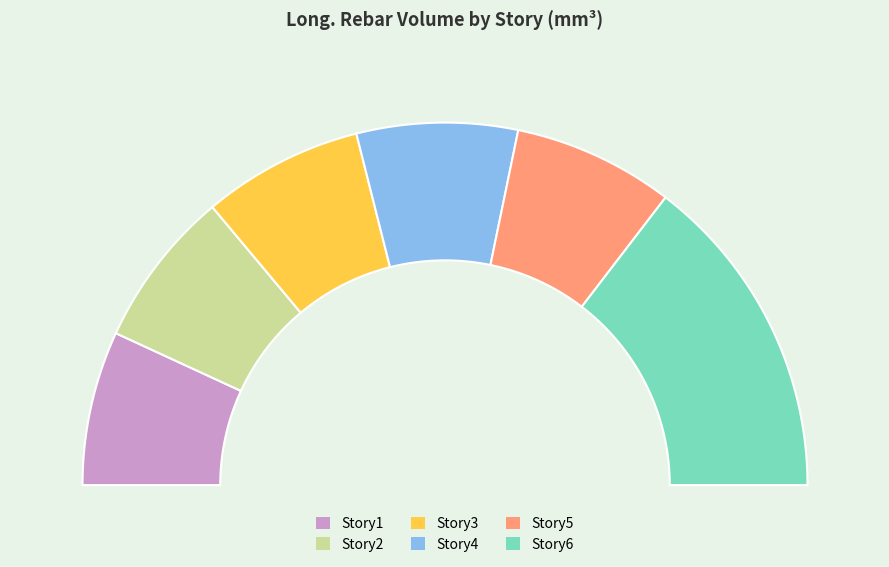

The Story1 slice represents 14% of the pie. True or false?

True